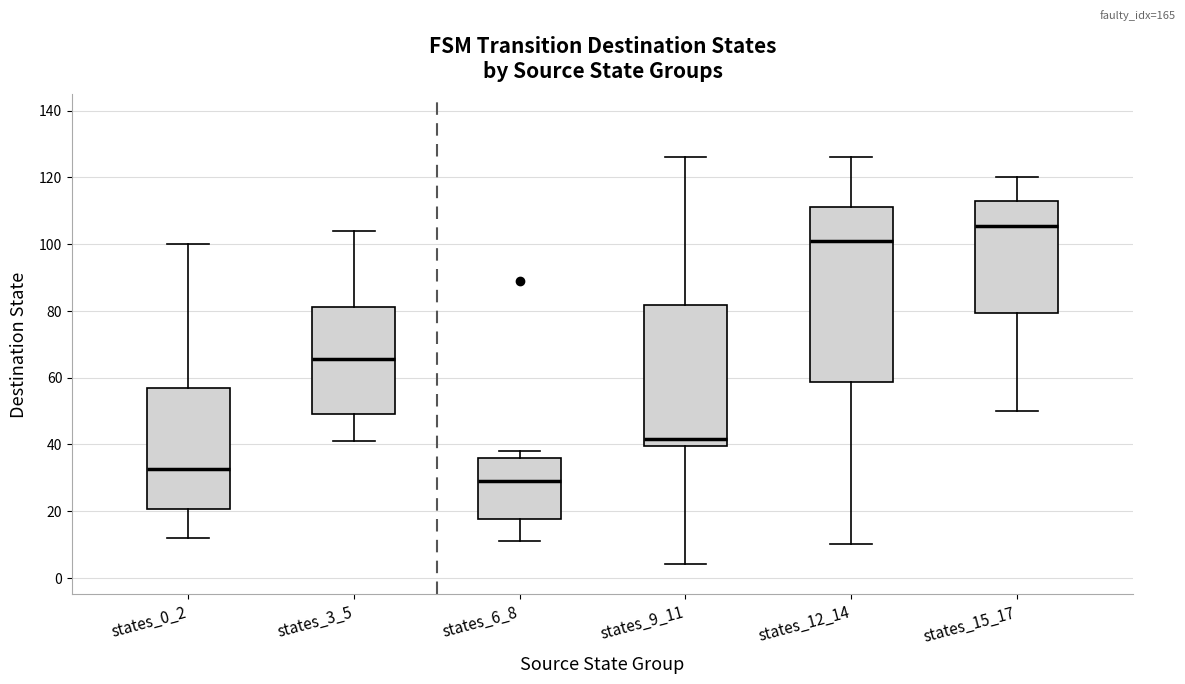

Comparing the boxes themselves (not the whiskers), which one is the tallest?

states_12_14